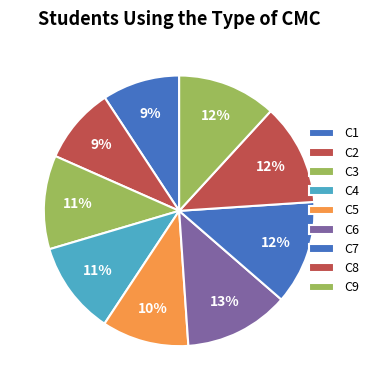

How many segments does this pie chart have?

9